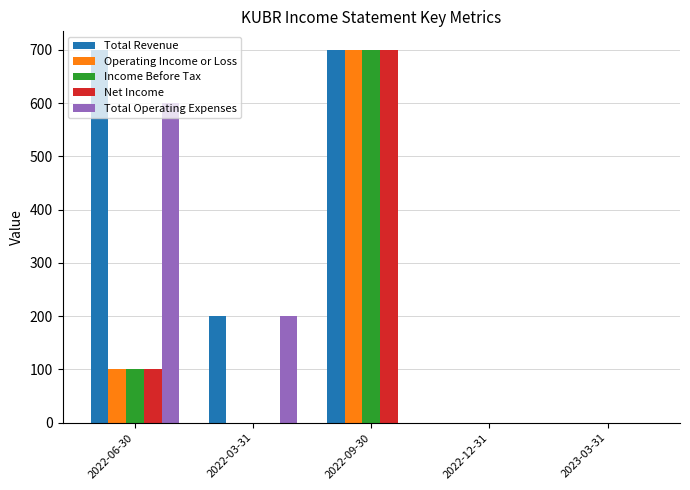

Is it true that Total Operating Expenses equals -336 at 2022-09-30?

False